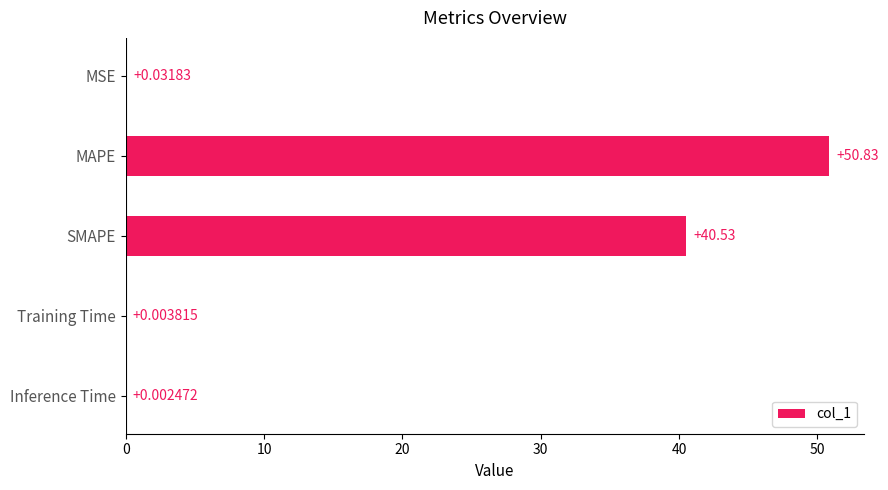

What is the sum of all values?

91.4